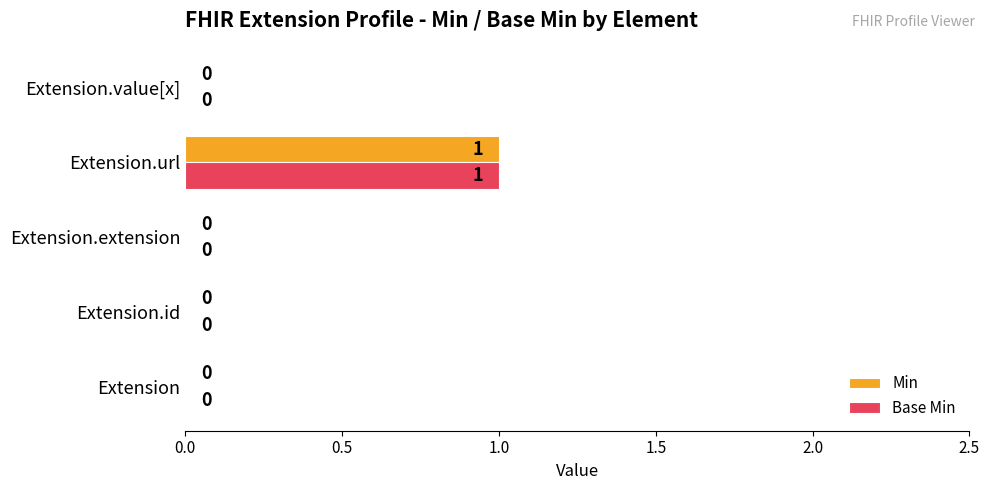

Count the number of data series in this chart.

2